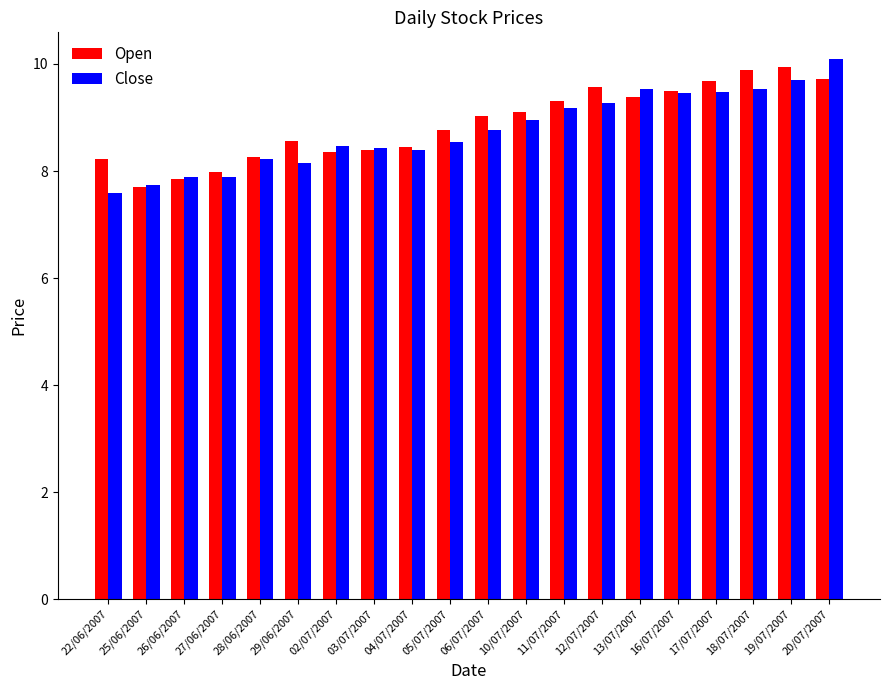

What is the spread (max minus min) of values at 18/07/2007?

0.4